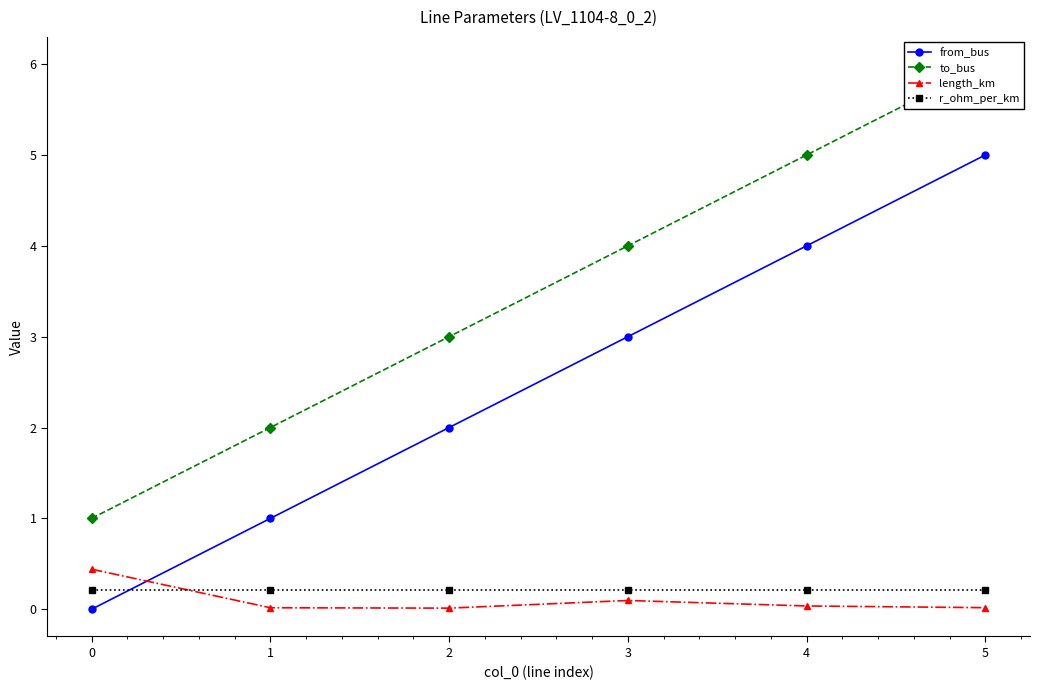

What value does the r_ohm_per_km series have at 3?

0.2